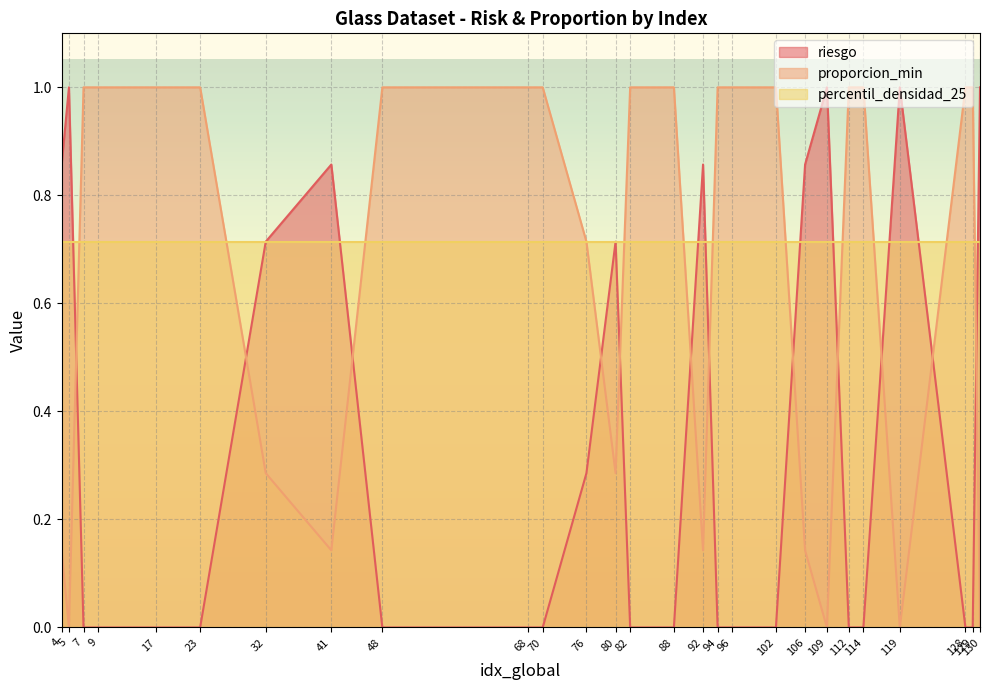

In riesgo, how many points are lower than both neighbors (excluding endpoints)?

2